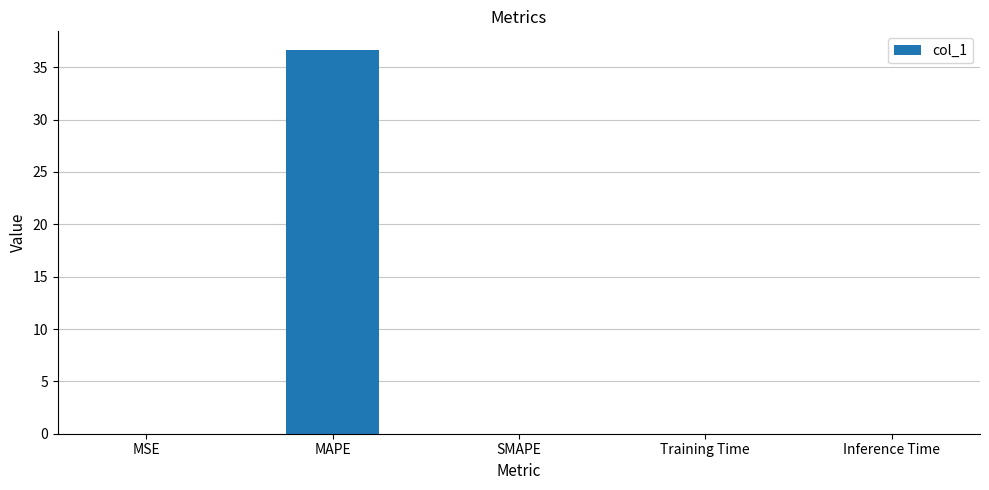

True or false: the data shows 0.0 at Training Time.

True